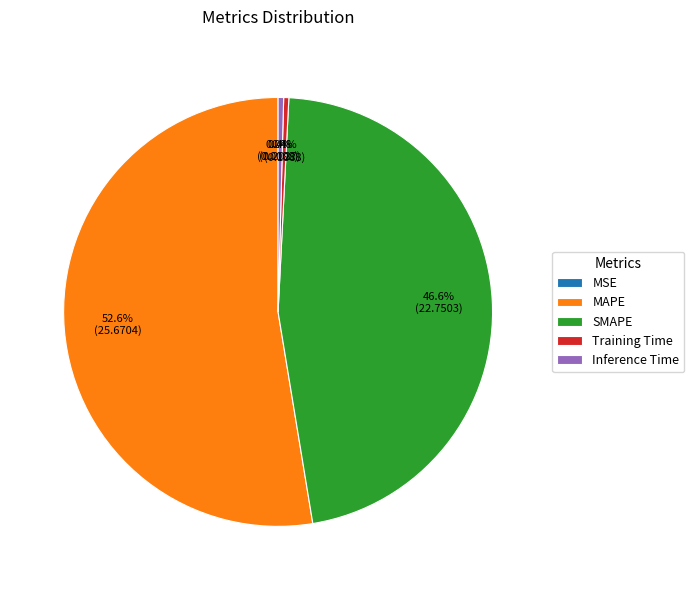

Which slice represents more than half of the pie?

MAPE